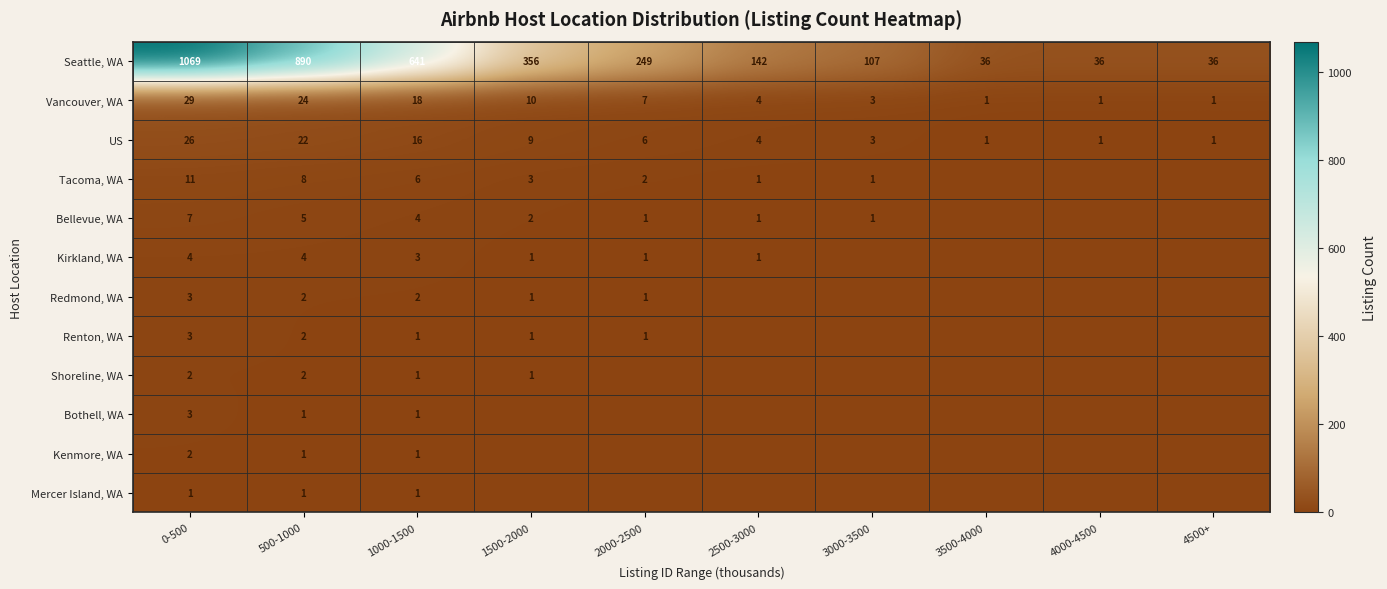

What is the total value across all series at 1000-1500?

695